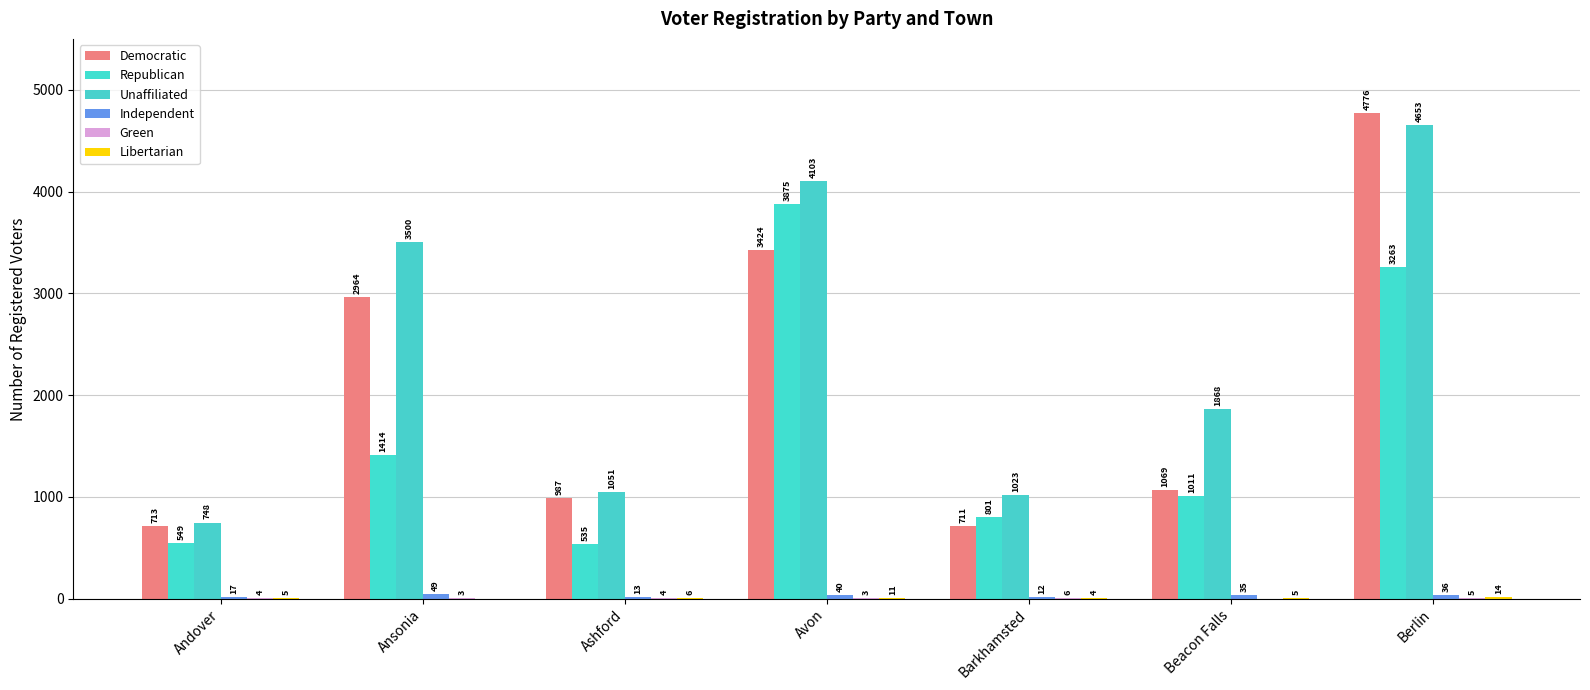

Which series has the largest range (max minus min)?

Democratic